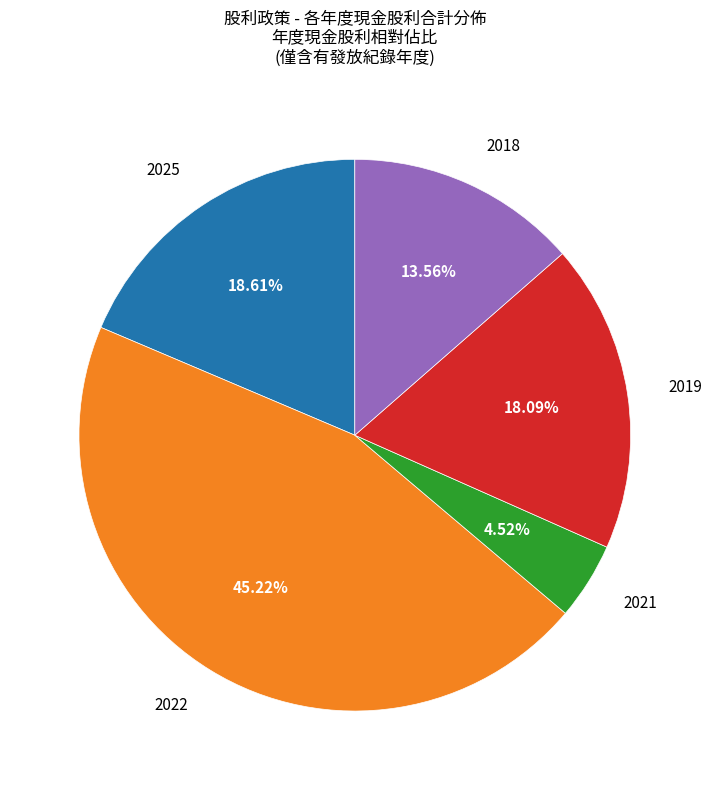

Is there any slice that represents more than half of the pie?

No